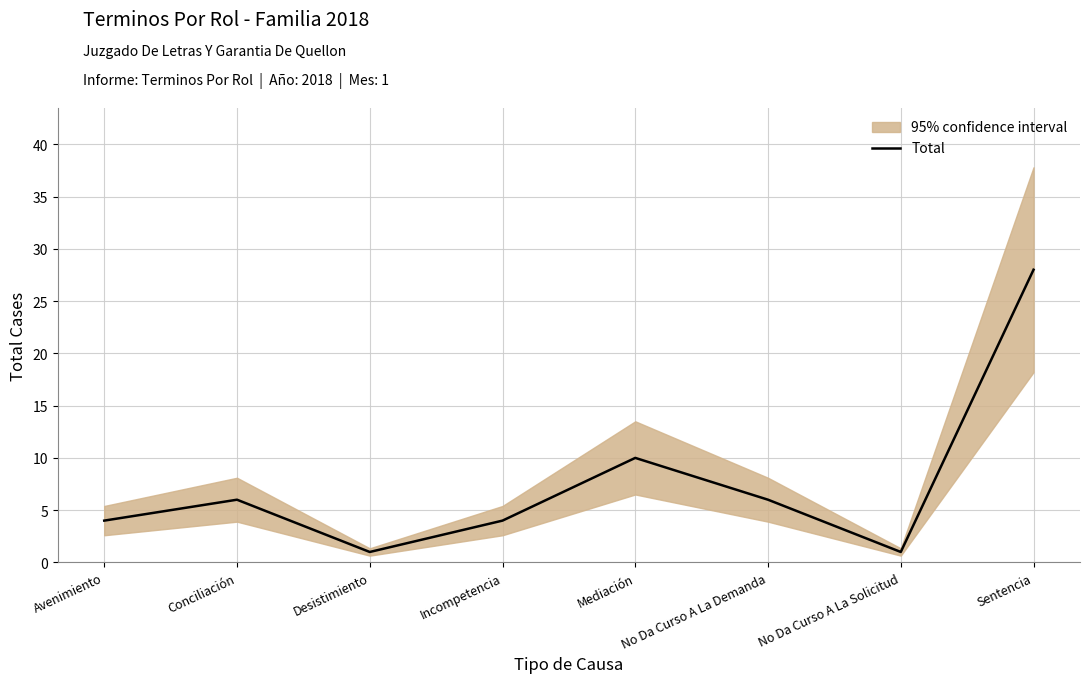

Approximately how many times larger is the value at No Da Curso A La Demanda compared to Avenimiento?

1.5